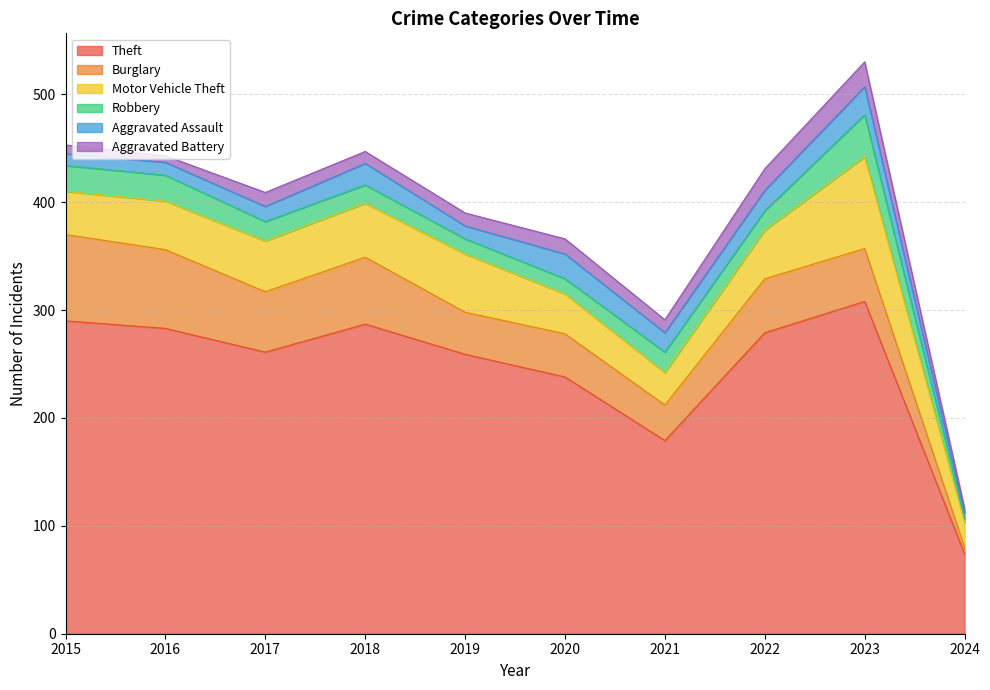

Reading left to right, transcribe all the data shown in this chart.

Theft: 290	283	261	287	259	238	179	279	308	74
Burglary: 80	73	56	62	39	40	33	50	49	6
Motor Vehicle Theft: 40	45	47	50	54	37	30	45	85	23
Robbery: 24	24	18	17	14	14	19	18	39	4
Aggravated Assault: 11	12	14	20	12	23	18	19	26	5
Aggravated Battery: 8	6	13	11	12	14	12	20	23	4